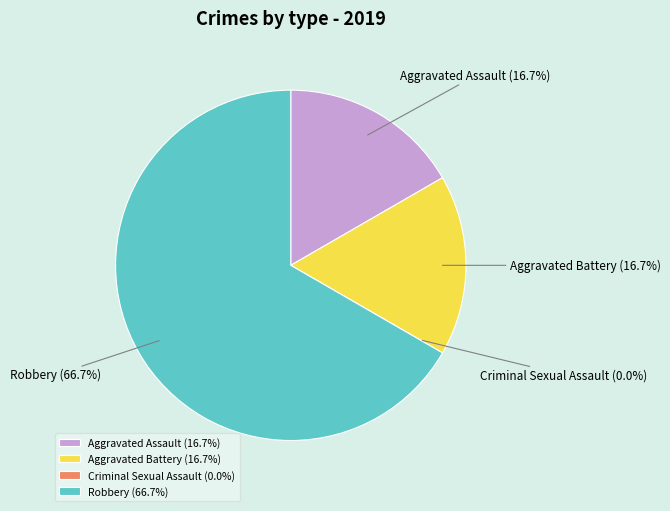

To the nearest percent, what is the average slice percentage?

25%